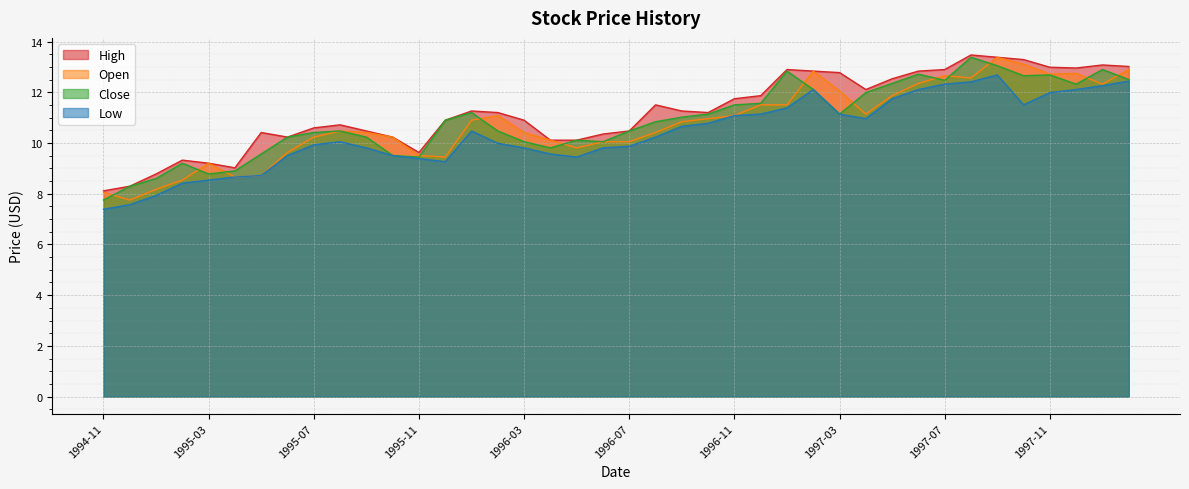

What is the sum of the Open values at 1996-09 and 1997-08?

23.4